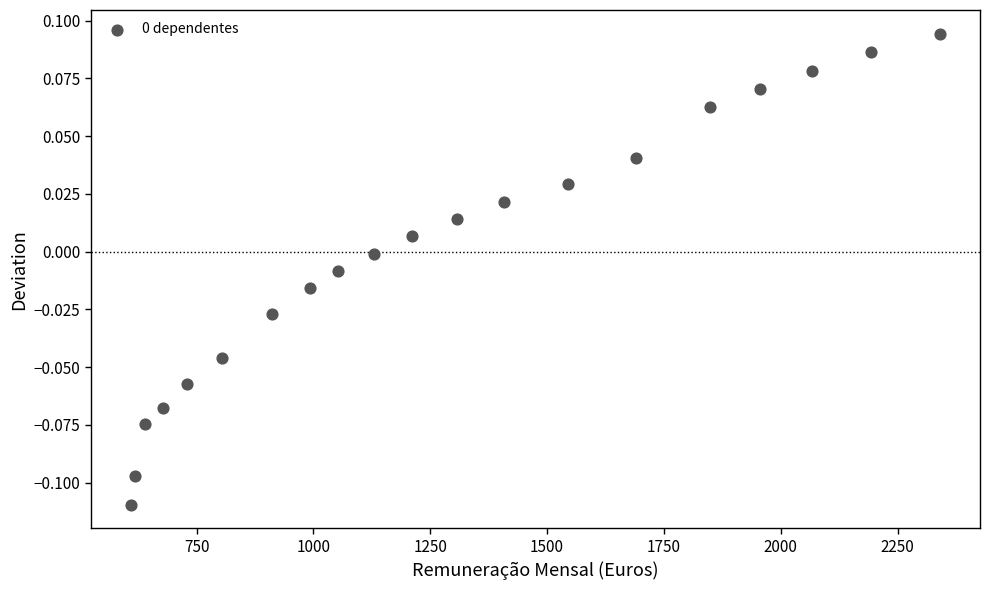

What is the range of X values (max minus min)?

1730.0